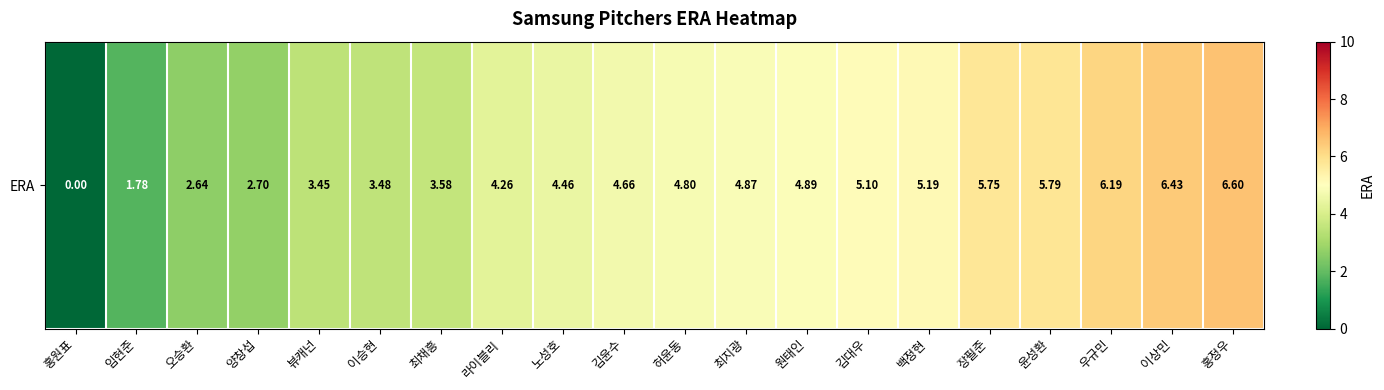

List the labels in order of value, smallest first.

홍원표, 임현준, 오승환, 양창섭, 뷰캐넌, 이승현, 최채흥, 라이블리, 노성호, 김윤수, 허윤동, 최지광, 원태인, 김대우, 백정현, 장필준, 윤성환, 우규민, 이상민, 홍정우